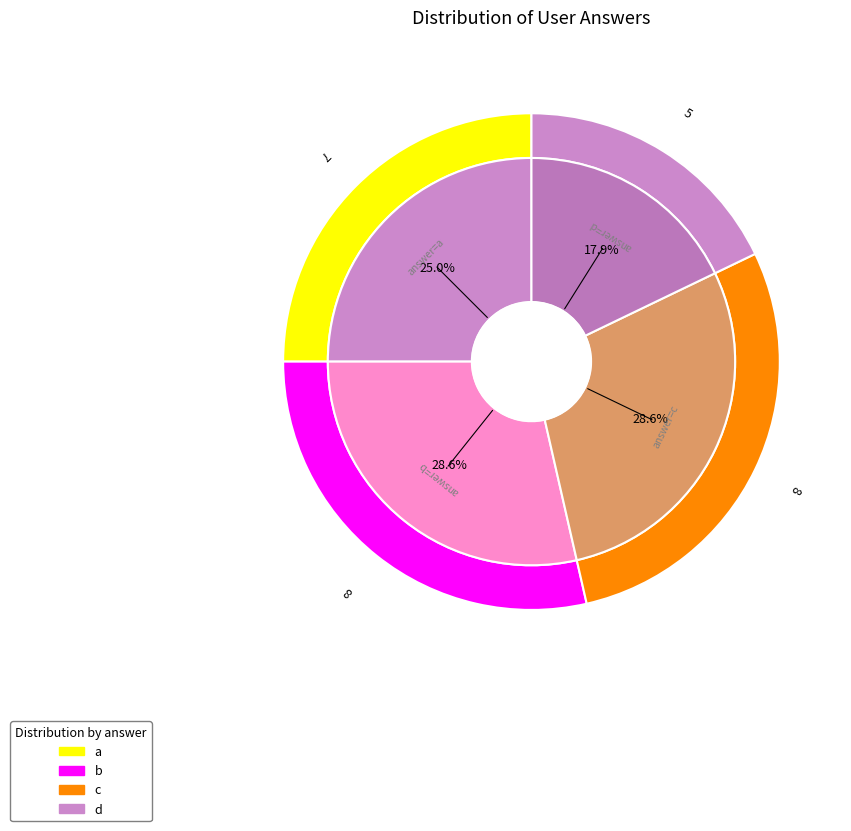

Which category has the smallest portion of the pie?

d